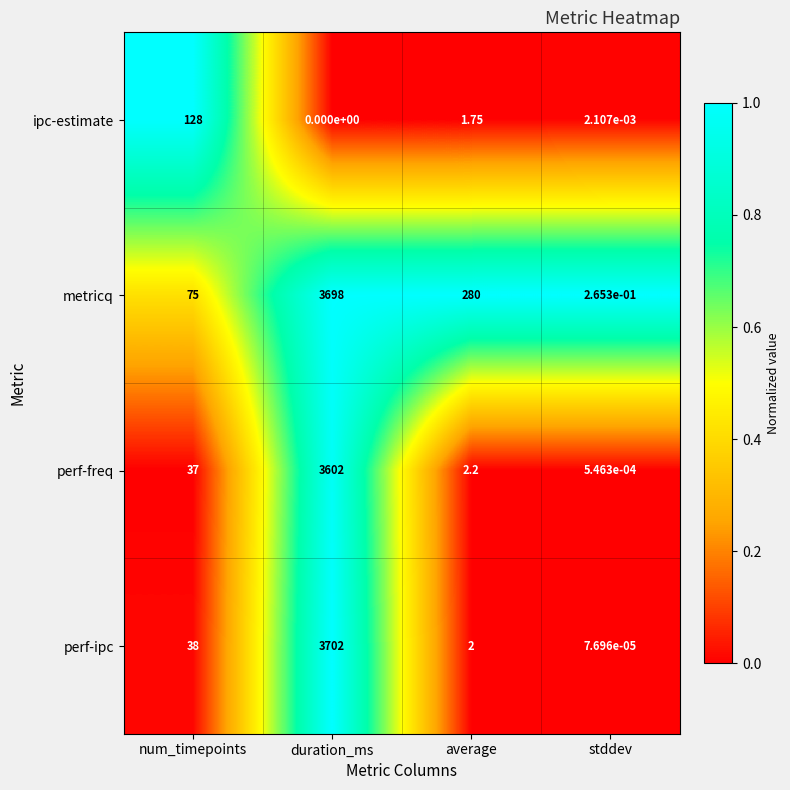

At how many categories does at least one series exceed 0?

4